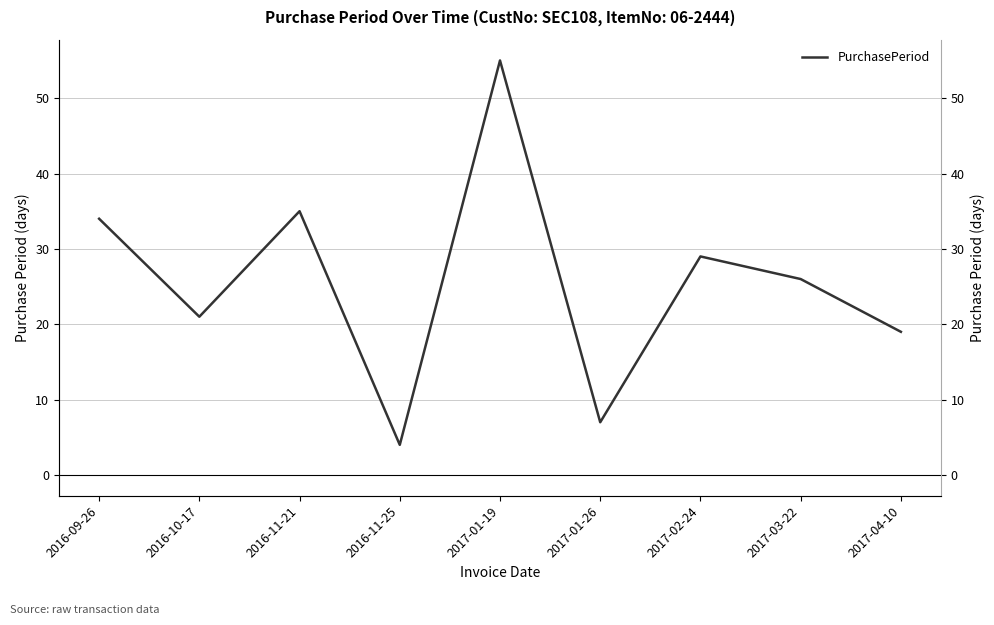

Rank the categories by value from highest to lowest.

2017-01-19, 2016-11-21, 2016-09-26, 2017-02-24, 2017-03-22, 2016-10-17, 2017-04-10, 2017-01-26, 2016-11-25